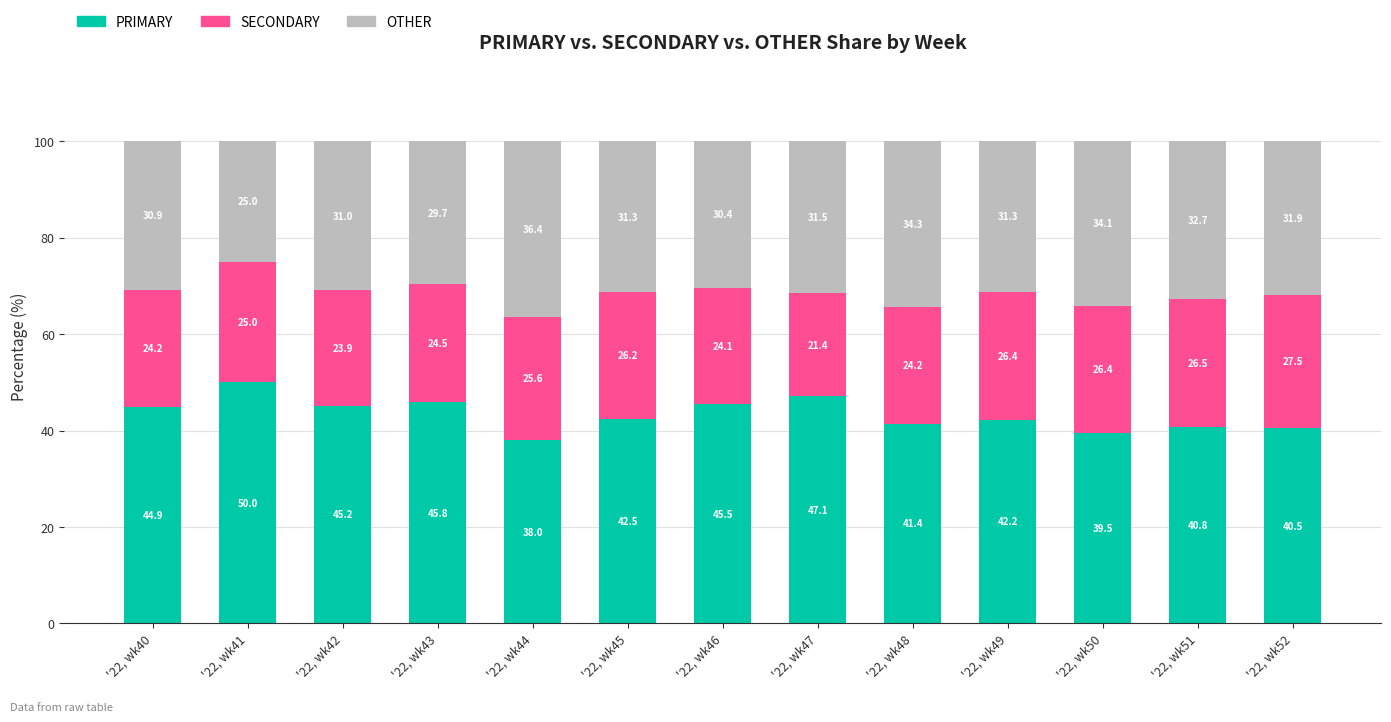

Which category has the lowest value in the PRIMARY series?

'22, wk44